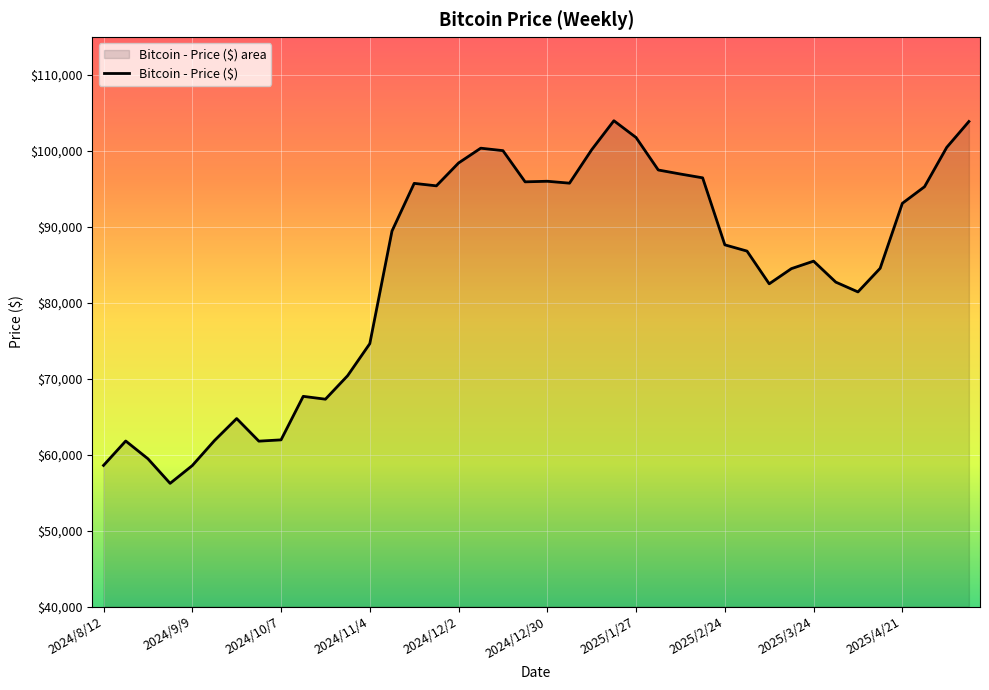

How many categories are shown in the chart?

40